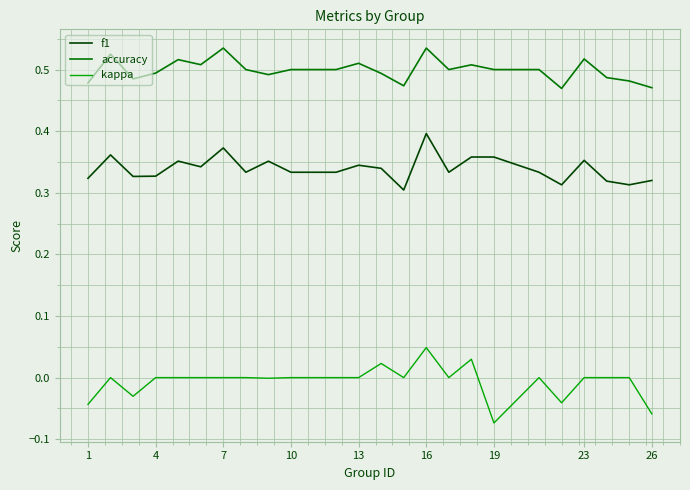

Which series has the largest total across all categories?

accuracy